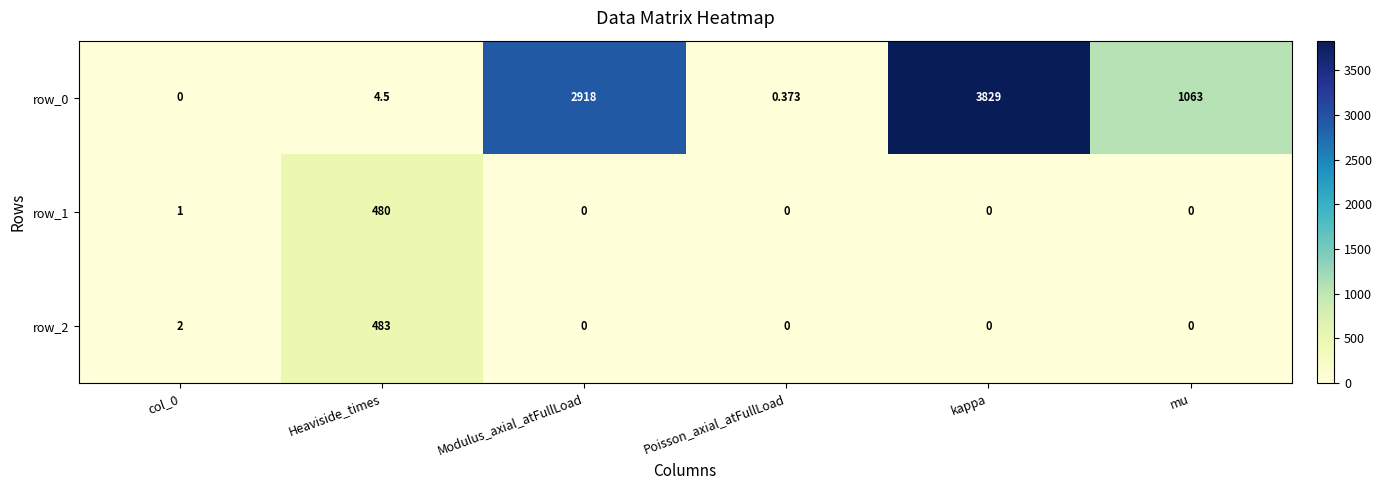

What is the highest value of the row_0 series?

3829.0